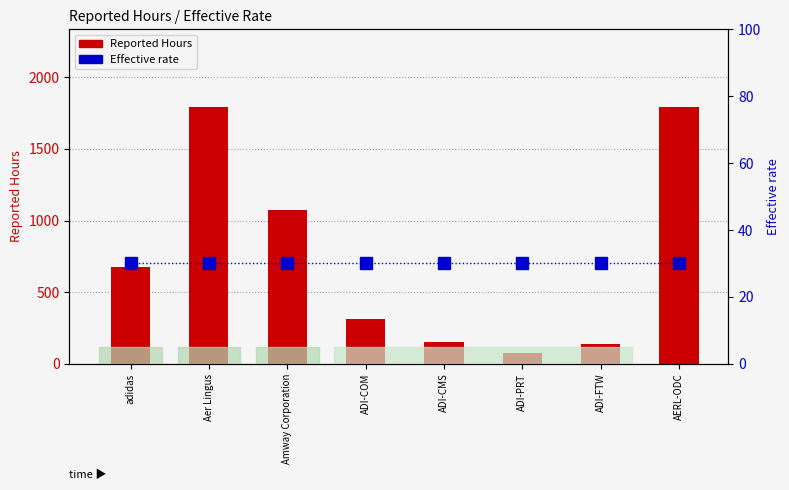

Which category has the lowest value across all series?

adidas